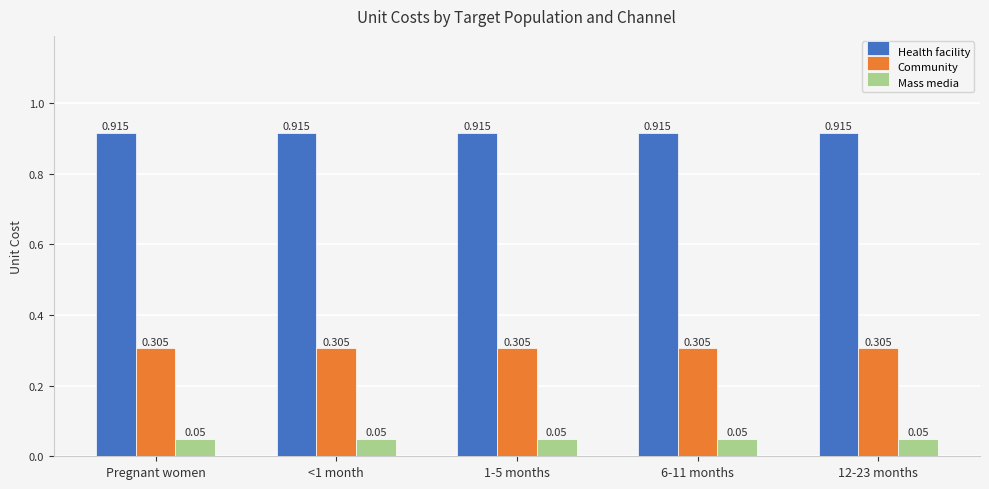

Is the value of Mass media at 12-23 months greater than the value of Community at 1-5 months?

No